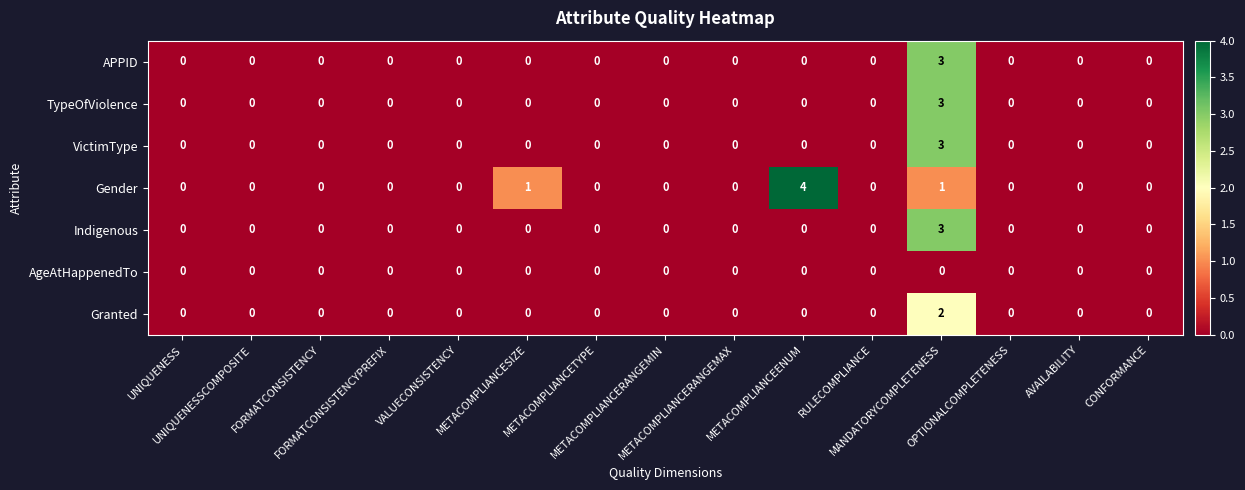

Which series has the largest total across all categories?

Gender